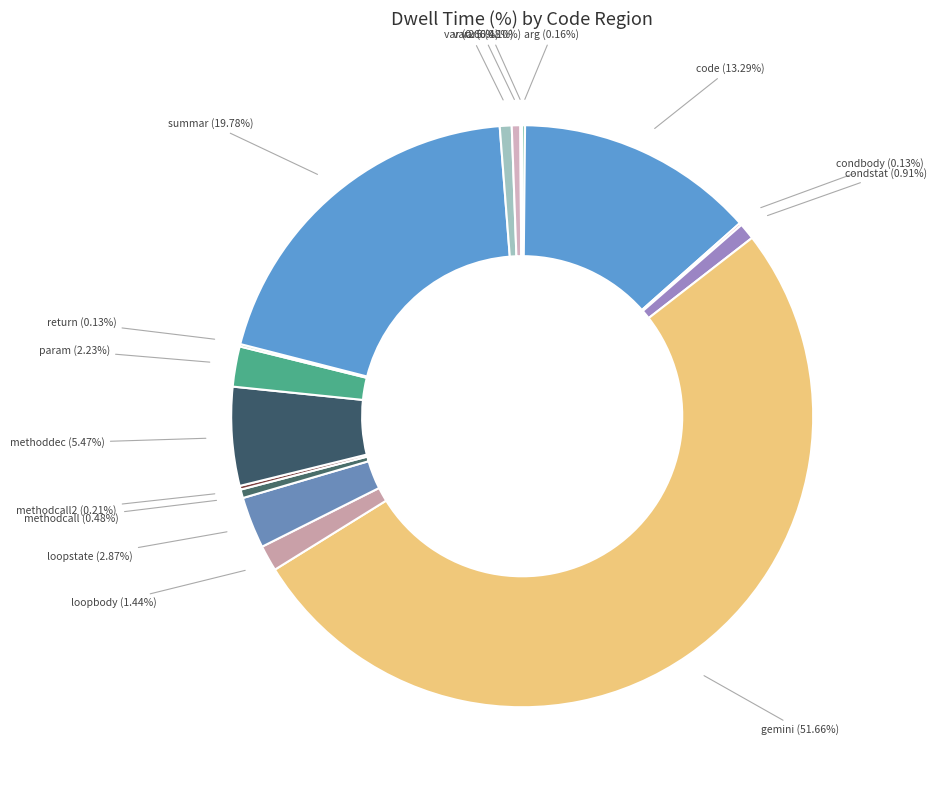

How many segments does this pie chart have?

16